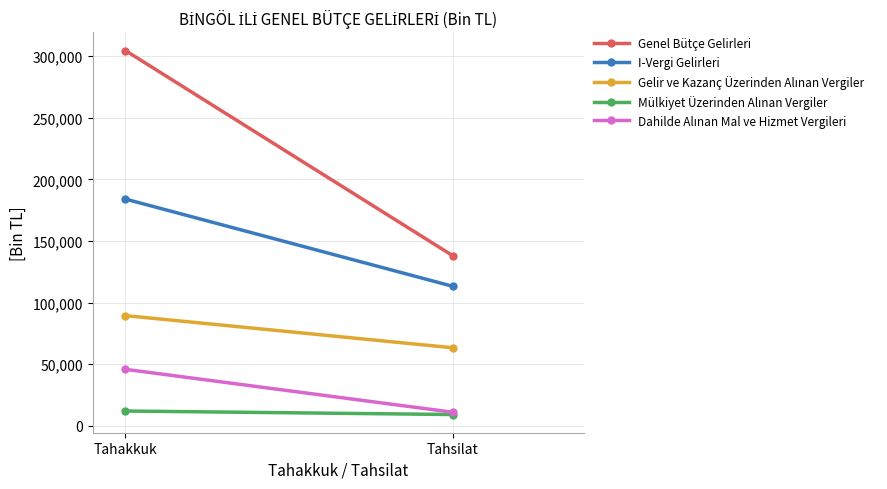

What is the difference between the Mülkiyet Üzerinden Alınan Vergiler values at Tahsilat and Tahakkuk?

2845